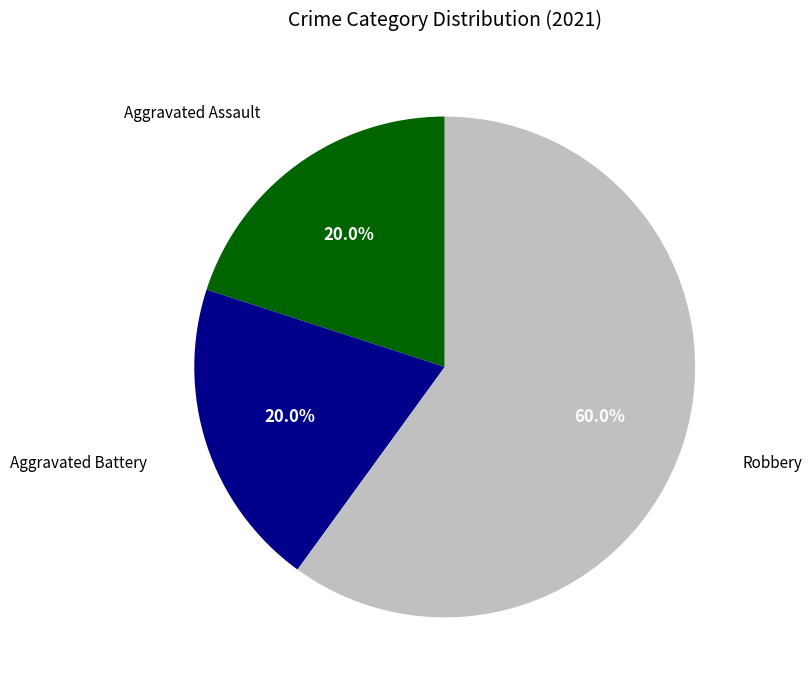

Does any single category account for the majority?

Yes